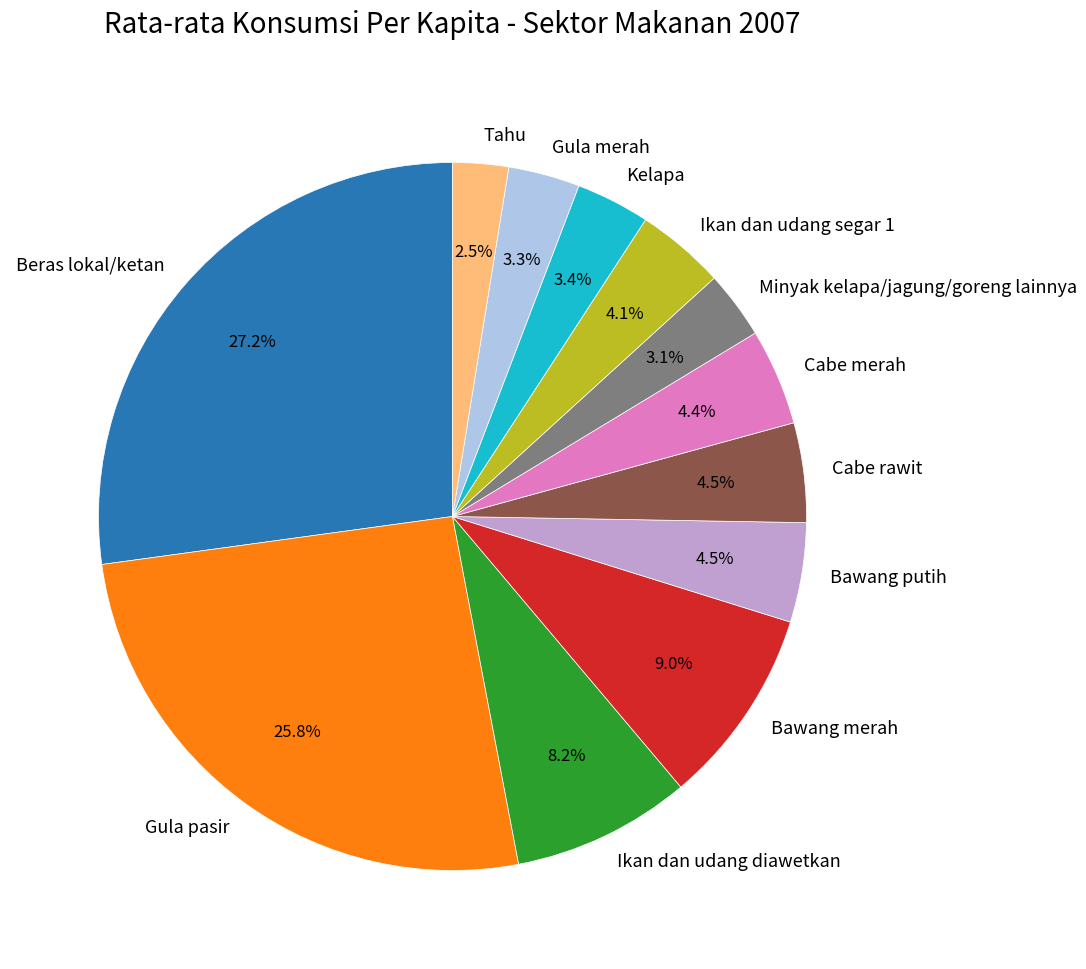

To the nearest percent, what portion does Ikan dan udang diawetkan represent?

8%